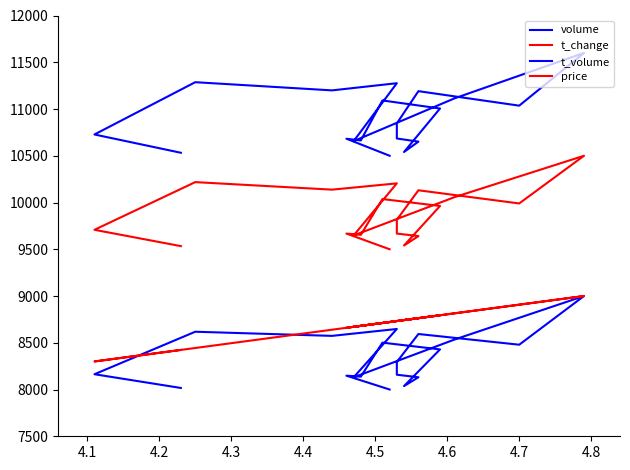

What is the average value of the t_change series?

9867.8